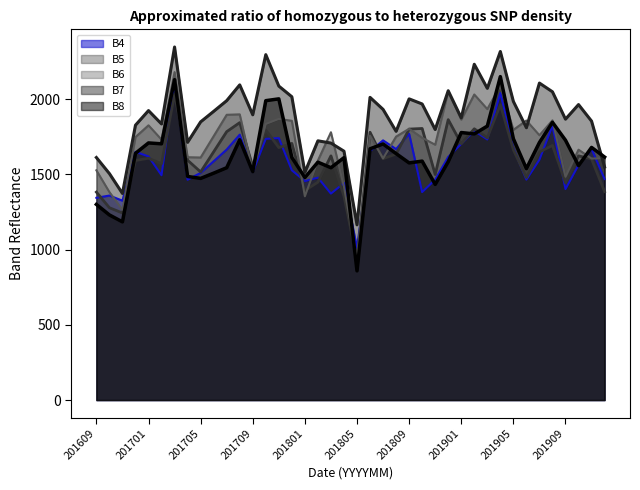

How many lines are shown in the chart?

5